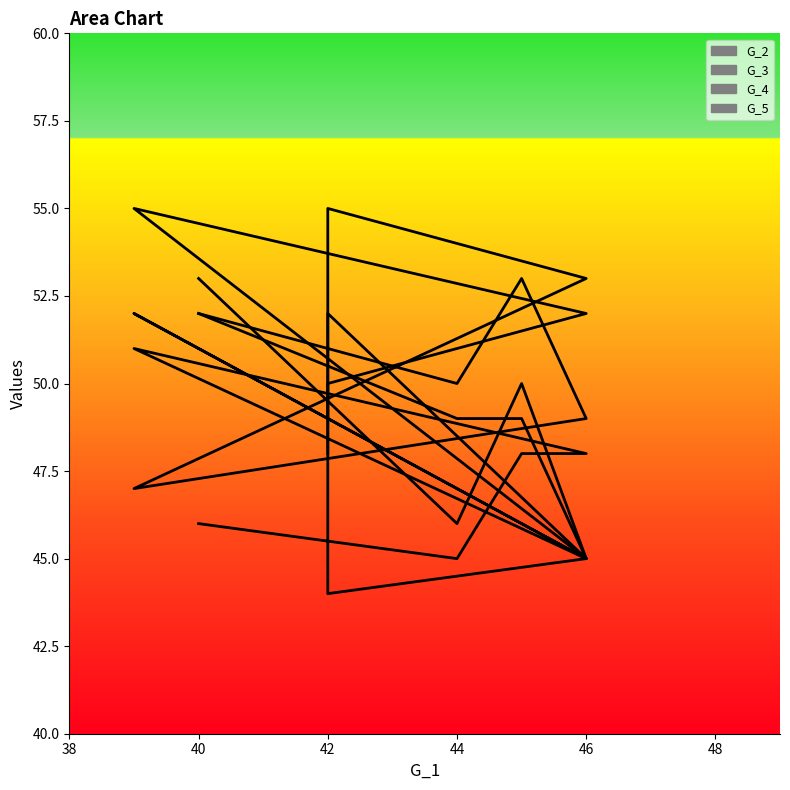

At which label does G_2 reach its minimum?

46